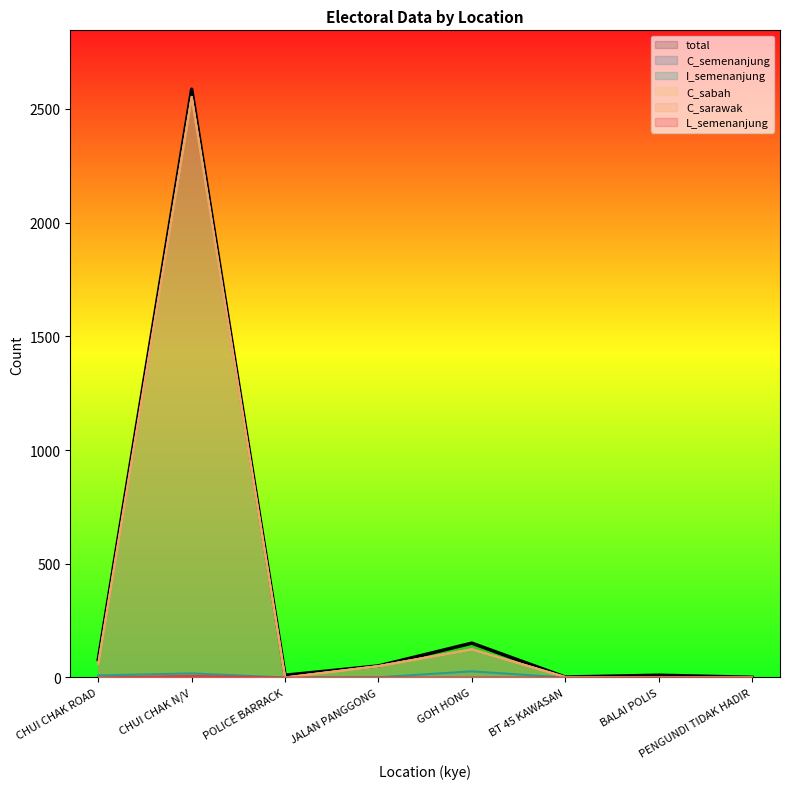

True or false: C_sarawak and C_sabah intersect in this chart.

False